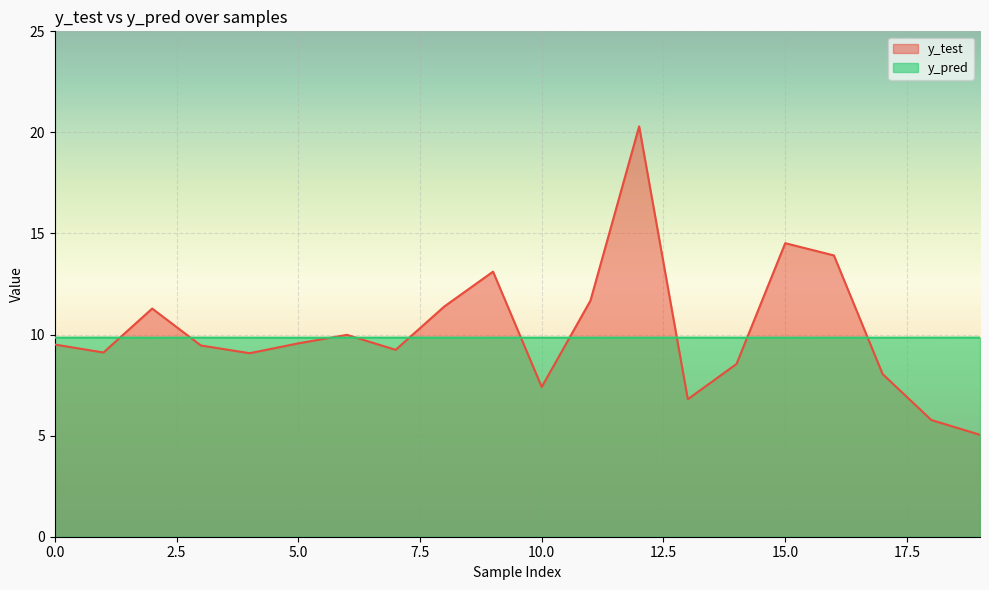

List the labels in order of y_pred value, largest first.

1, 19, 13, 7, 3, 18, 0, 8, 14, 10, 6, 17, 4, 11, 9, 16, 15, 12, 5, 2